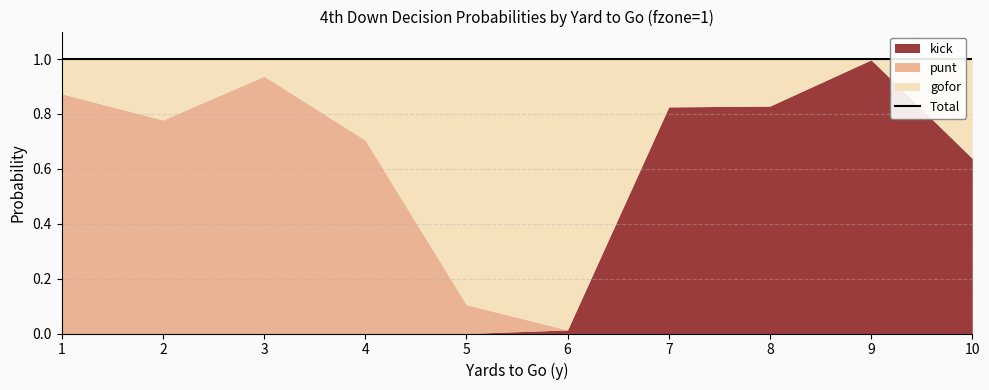

At how many categories does at least one series exceed 0?

10